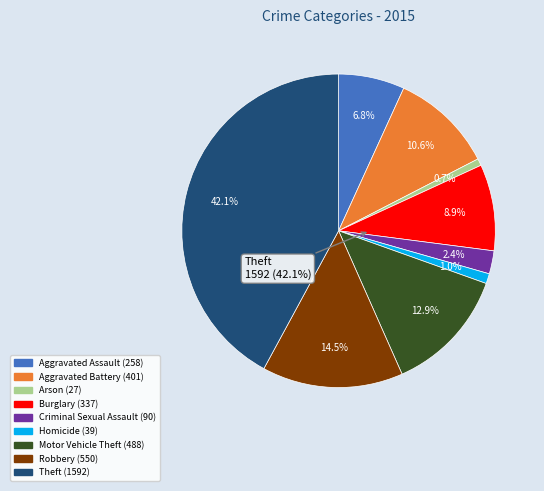

What percentage is the Robbery slice, to the nearest percent?

15%